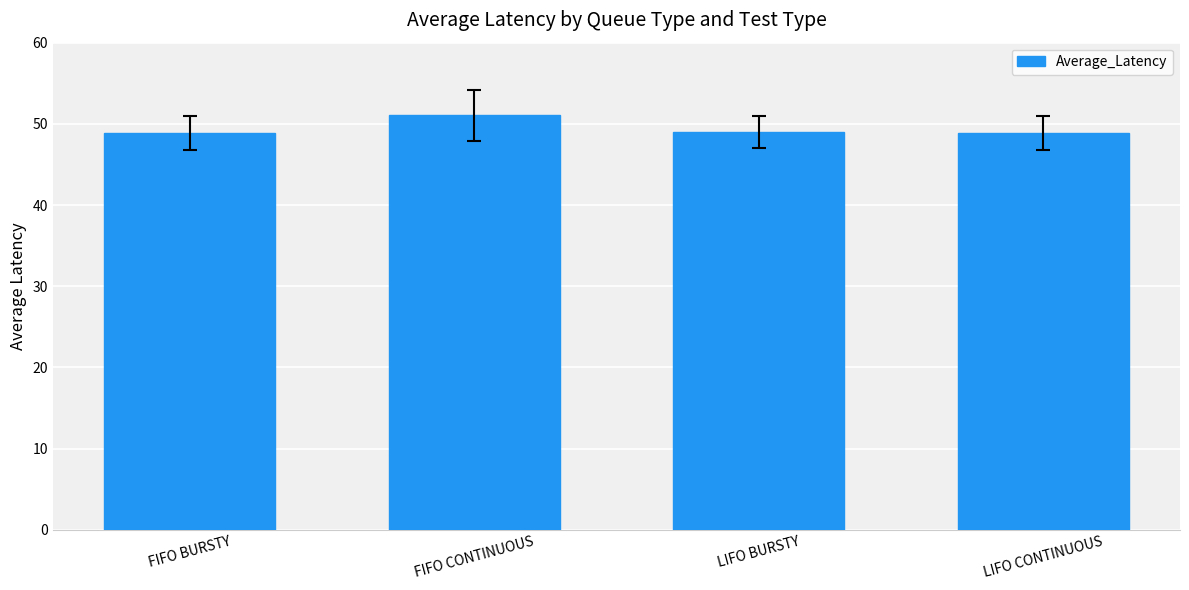

What is the minimum value shown in the chart?

48.8